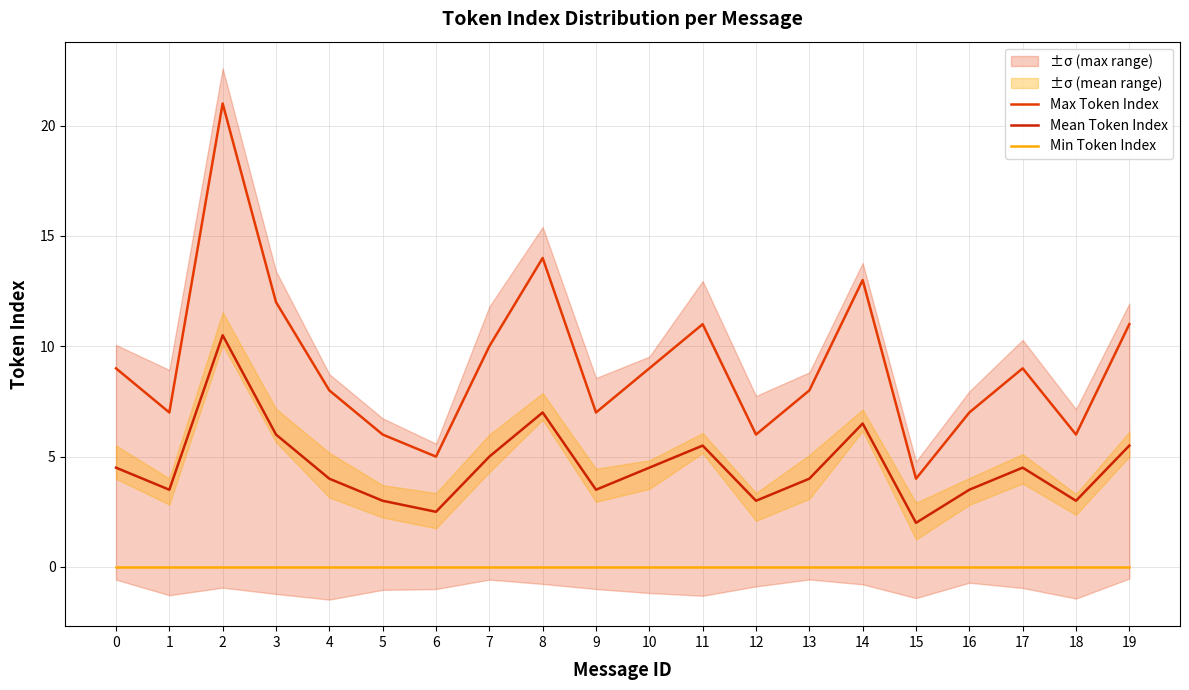

At which category is the sum across all series the highest?

2